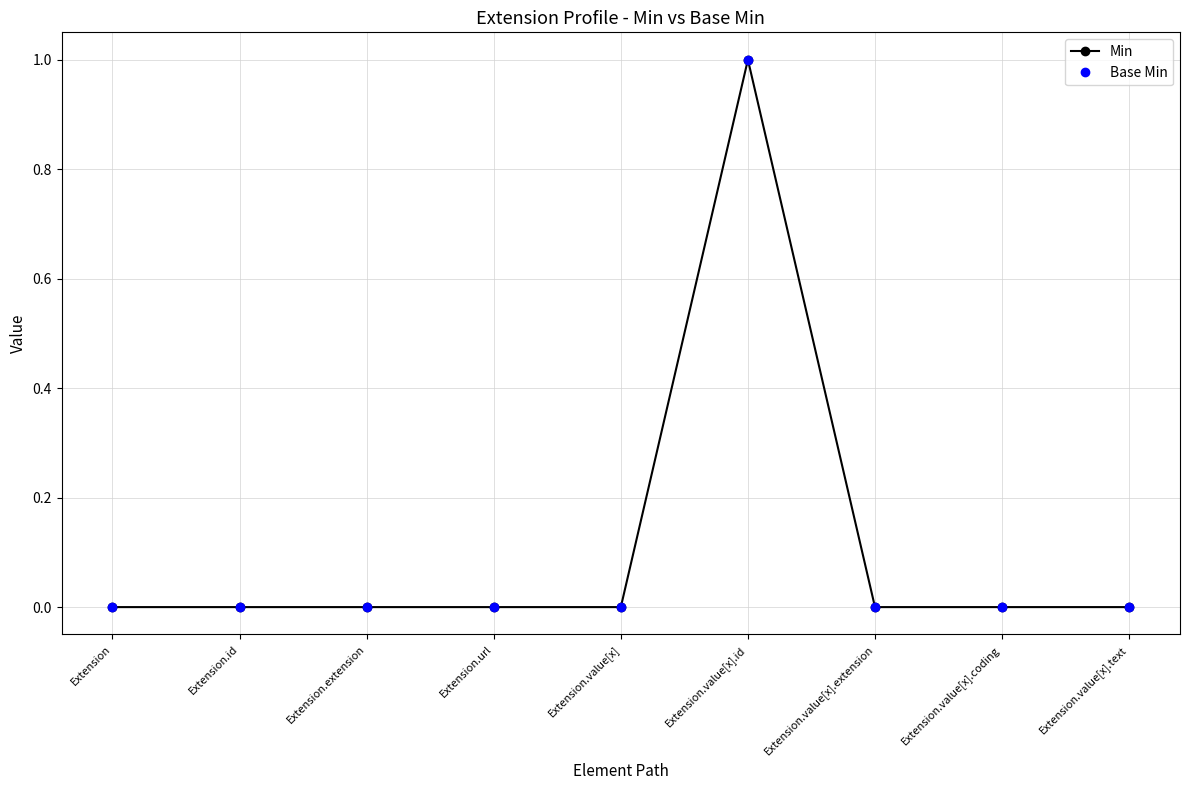

Does the chart have visible grid lines?

Yes